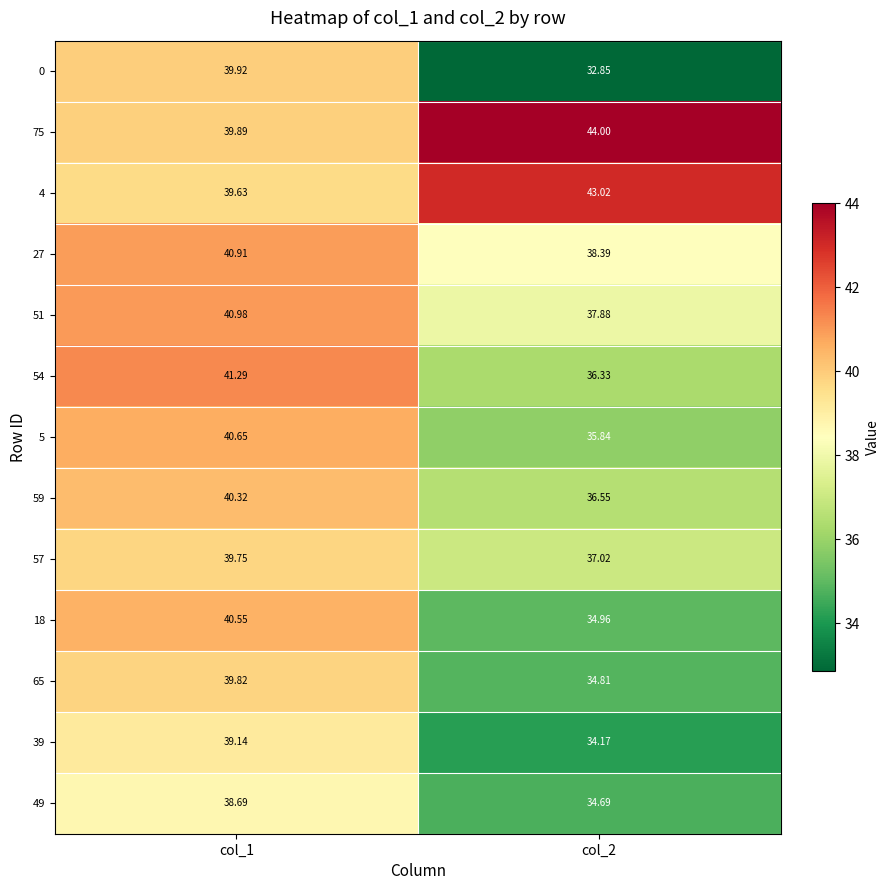

Is the value of 59 at col_1 greater than the value of 18 at col_2?

Yes